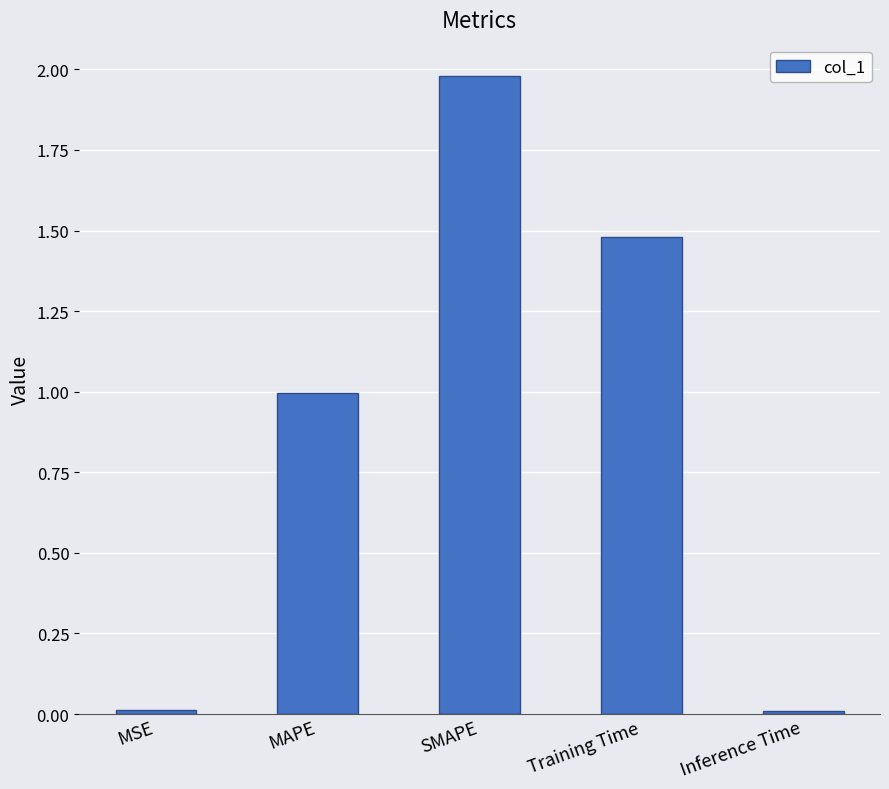

Are the bars grouped side by side (vs. stacked)?

No